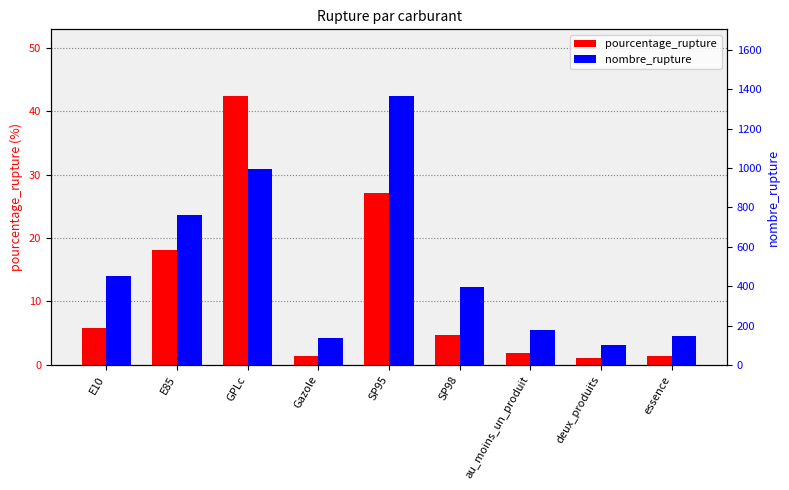

At which category does the chart reach its minimum across all series?

deux_produits